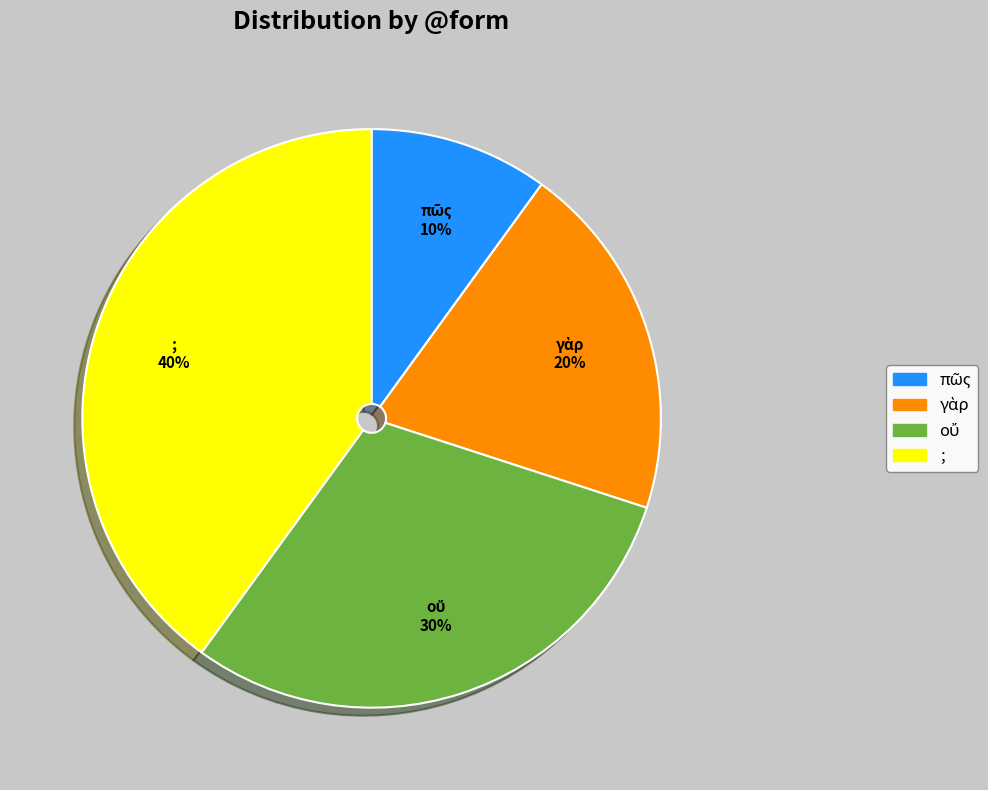

Does ; represent more than half of the total?

No